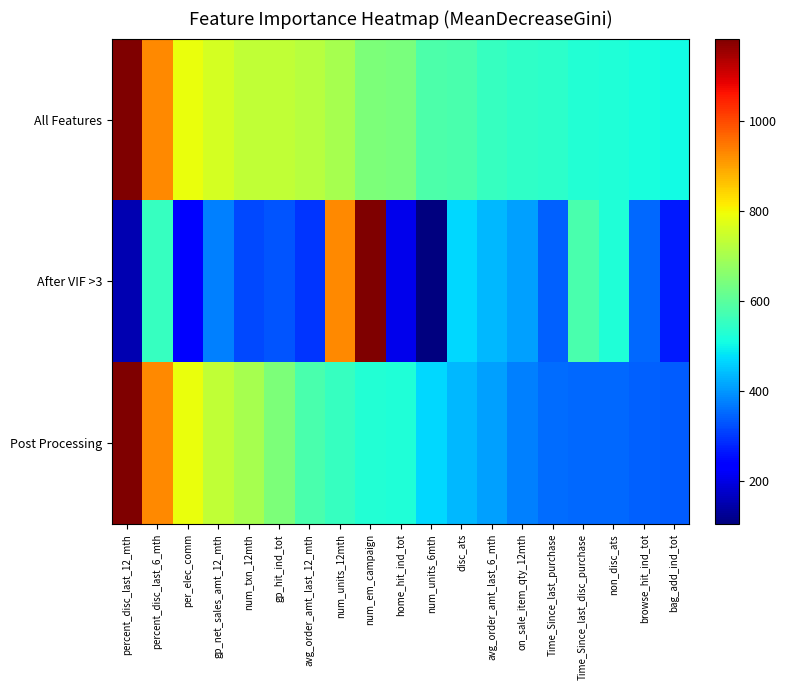

Reading right to left, list all the values displayed in this chart.

All Features: bag_add_ind_tot=507.0	browse_hit_ind_tot=516.8	non_disc_ats=525.1	Time_Since_last_disc_purchase=529.3	Time_Since_last_purchase=538.1	on_sale_item_qty_12mth=544.0	avg_order_amt_last_6_mth=551.9	disc_ats=577.3	num_units_6mth=583.0	home_hit_ind_tot=640.2	num_em_campaign=646.4	num_units_12mth=701.3	avg_order_amt_last_12_mth=719.8	gp_hit_ind_tot=733.9	num_txn_12mth=735.7	gp_net_sales_amt_12_mth=760.1	per_elec_comm=788.5	percent_disc_last_6_mth=929.7	percent_disc_last_12_mth=1182.7
After VIF >3: bag_add_ind_tot=265.2	browse_hit_ind_tot=350.9	non_disc_ats=525.1	Time_Since_last_disc_purchase=577.3	Time_Since_last_purchase=340.6	on_sale_item_qty_12mth=408.9	avg_order_amt_last_6_mth=433.4	disc_ats=466.7	num_units_6mth=103.9	home_hit_ind_tot=207.7	num_em_campaign=1182.7	num_units_12mth=929.7	avg_order_amt_last_12_mth=296.9	gp_hit_ind_tot=330.0	num_txn_12mth=314.8	gp_net_sales_amt_12_mth=376.9	per_elec_comm=242.2	percent_disc_last_6_mth=551.9	percent_disc_last_12_mth=152.6
Post Processing: bag_add_ind_tot=336.4	browse_hit_ind_tot=340.6	non_disc_ats=350.9	Time_Since_last_disc_purchase=351.8	Time_Since_last_purchase=354.7	on_sale_item_qty_12mth=376.9	avg_order_amt_last_6_mth=408.9	disc_ats=433.4	num_units_6mth=466.7	home_hit_ind_tot=525.1	num_em_campaign=529.3	num_units_12mth=551.9	avg_order_amt_last_12_mth=577.3	gp_hit_ind_tot=646.4	num_txn_12mth=701.3	gp_net_sales_amt_12_mth=733.9	per_elec_comm=788.5	percent_disc_last_6_mth=929.7	percent_disc_last_12_mth=1182.7